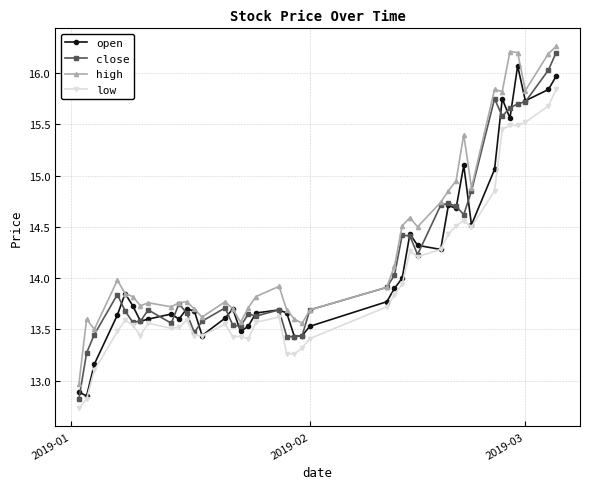

True or false: high and low cross at least once.

False